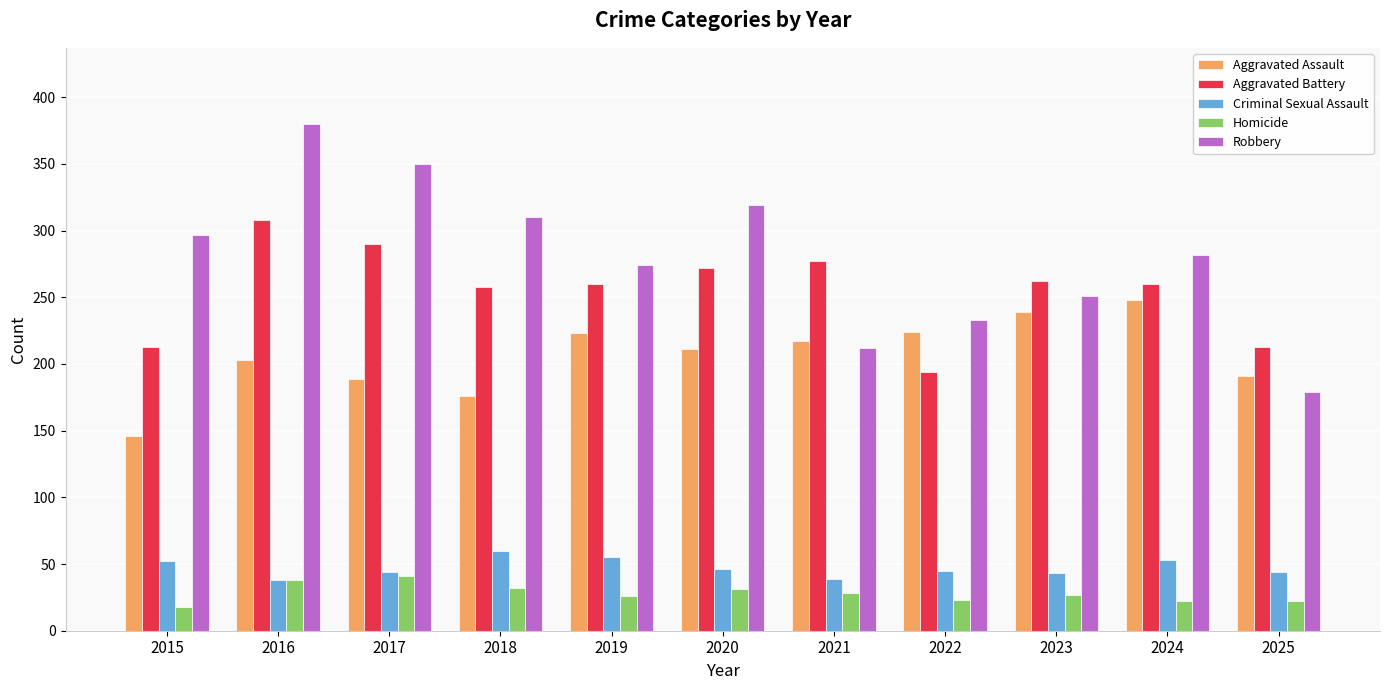

What are all the series names shown in the legend?

Aggravated Assault, Aggravated Battery, Criminal Sexual Assault, Homicide, Robbery